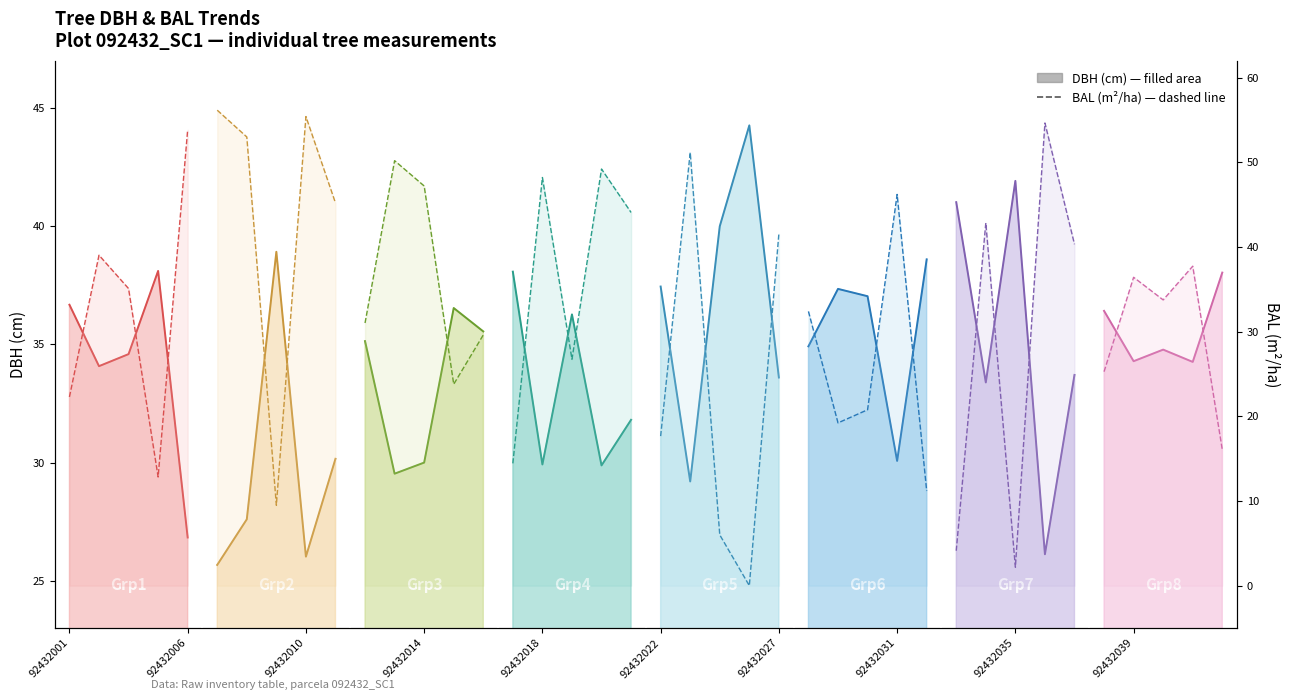

True or false: bal seg1 and dbh seg1 cross at least once.

True